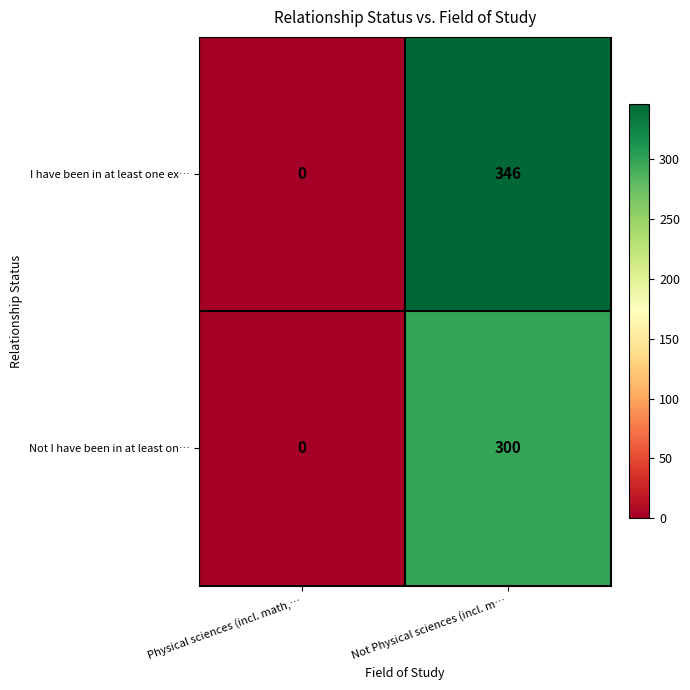

At which category does the chart reach its peak across all series?

Not Physical sciences (incl. m…